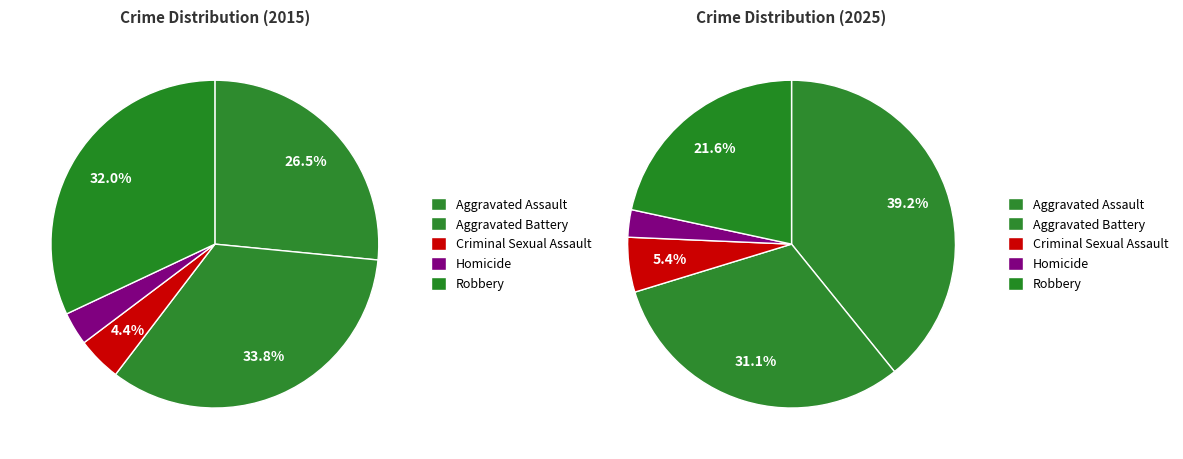

Between Aggravated Battery and Criminal Sexual Assault, which is larger?

Aggravated Battery